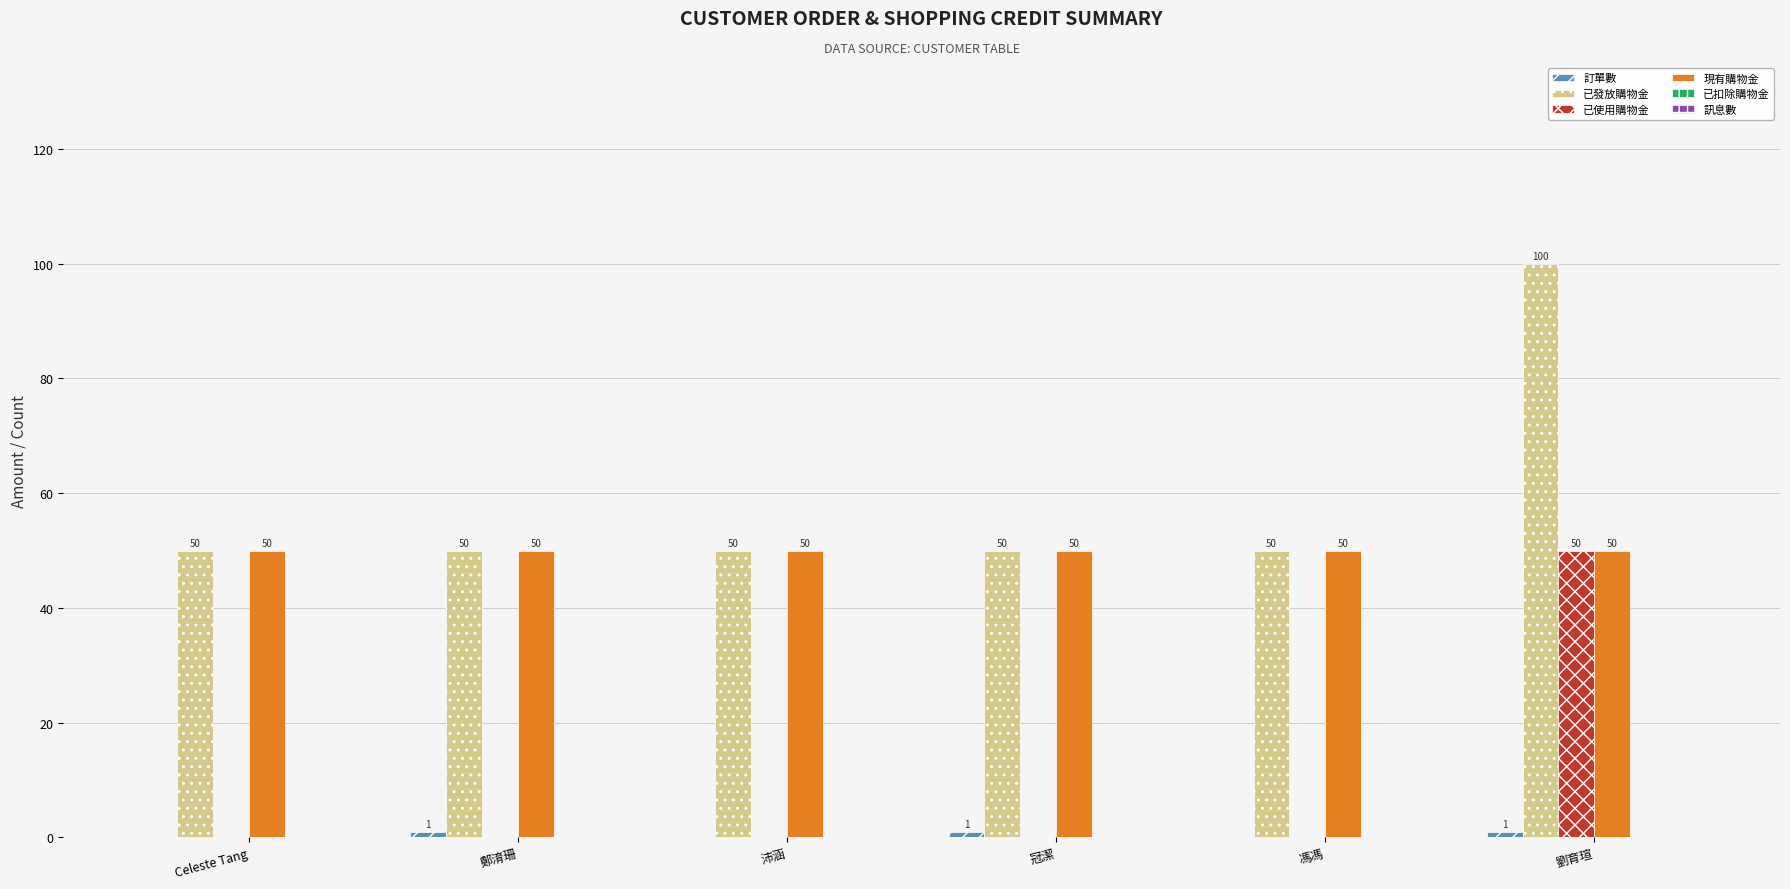

What value does the 現有購物金 series have at Celeste Tang?

50